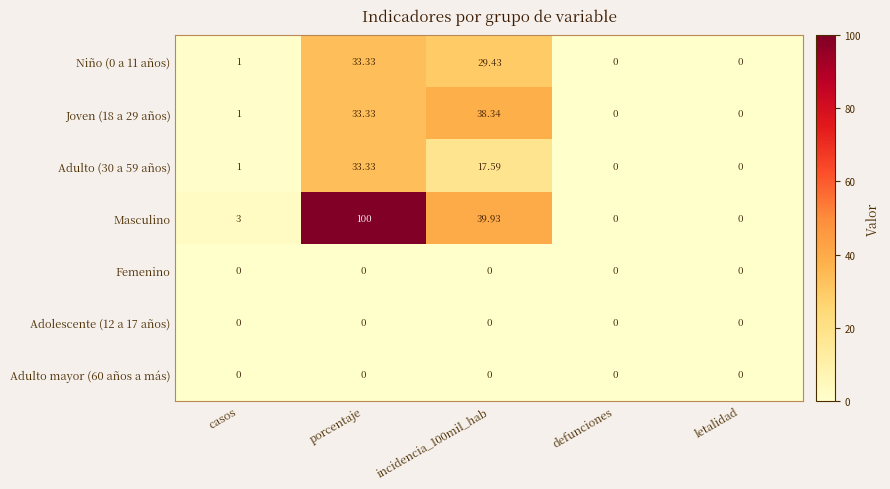

Which category has the highest value across all series?

porcentaje